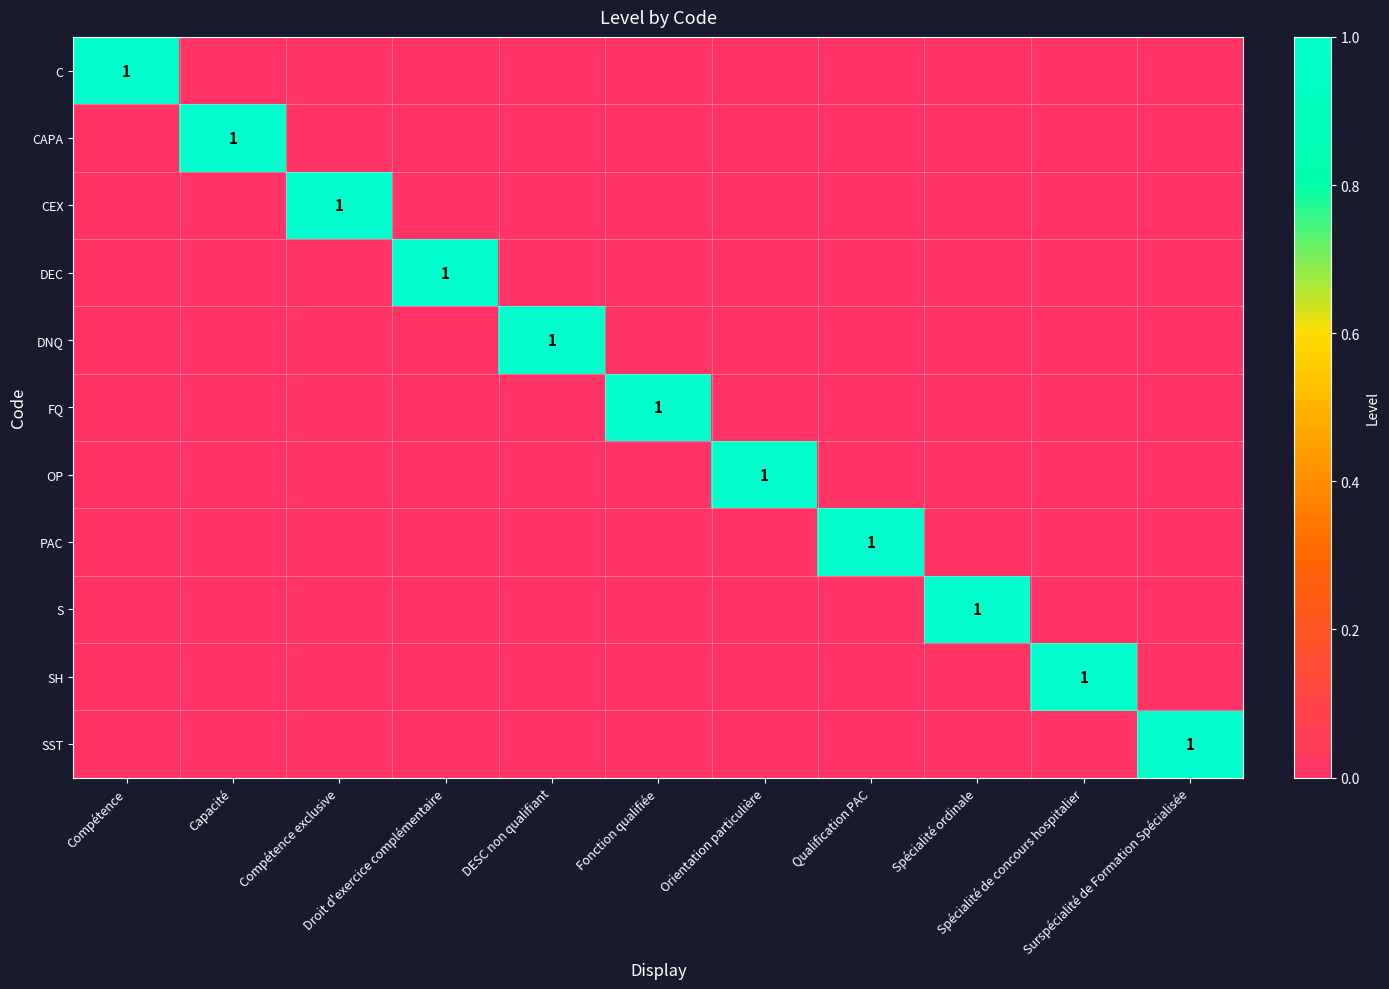

At which category does the chart reach its peak across all series?

Compétence